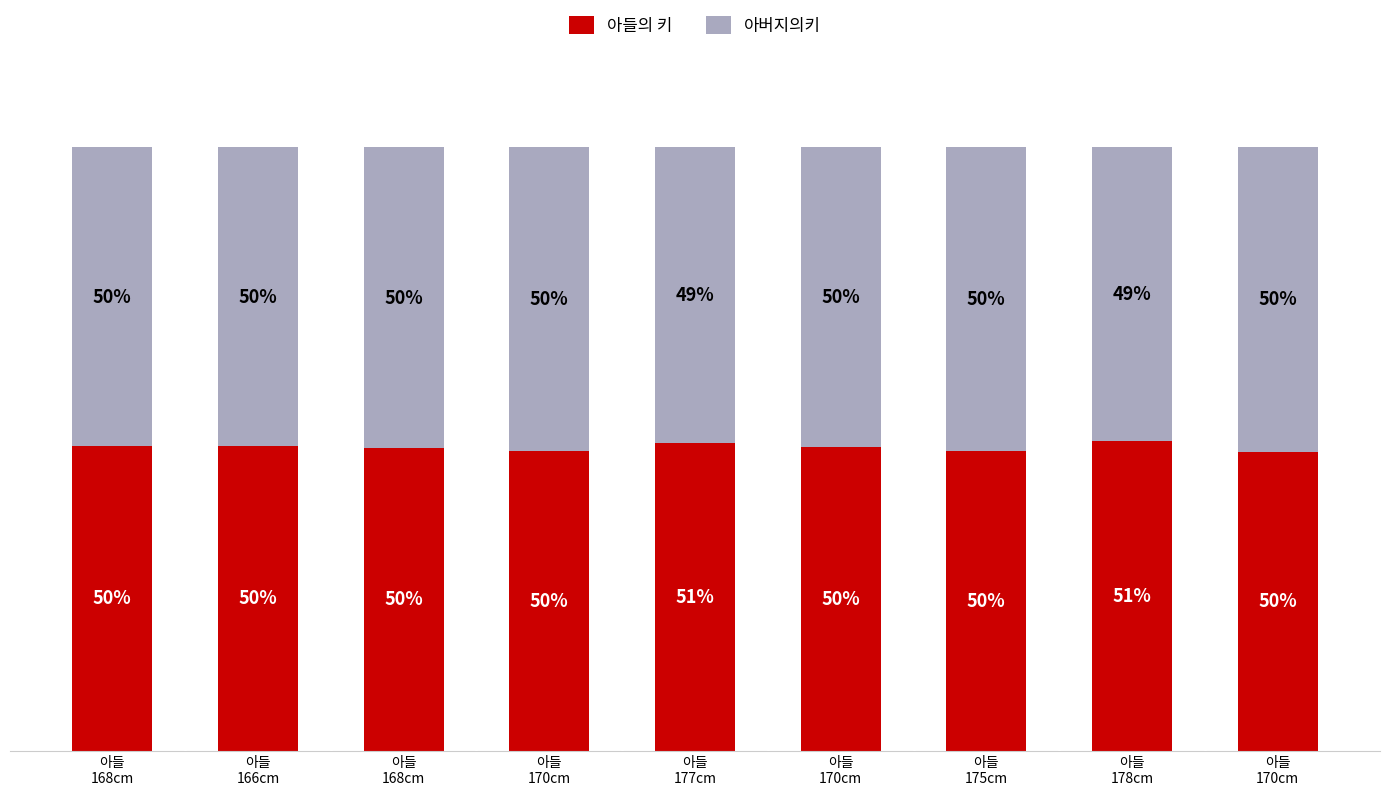

Rank the series by their average value, from lowest to highest.

아버지의키, 아들의 키